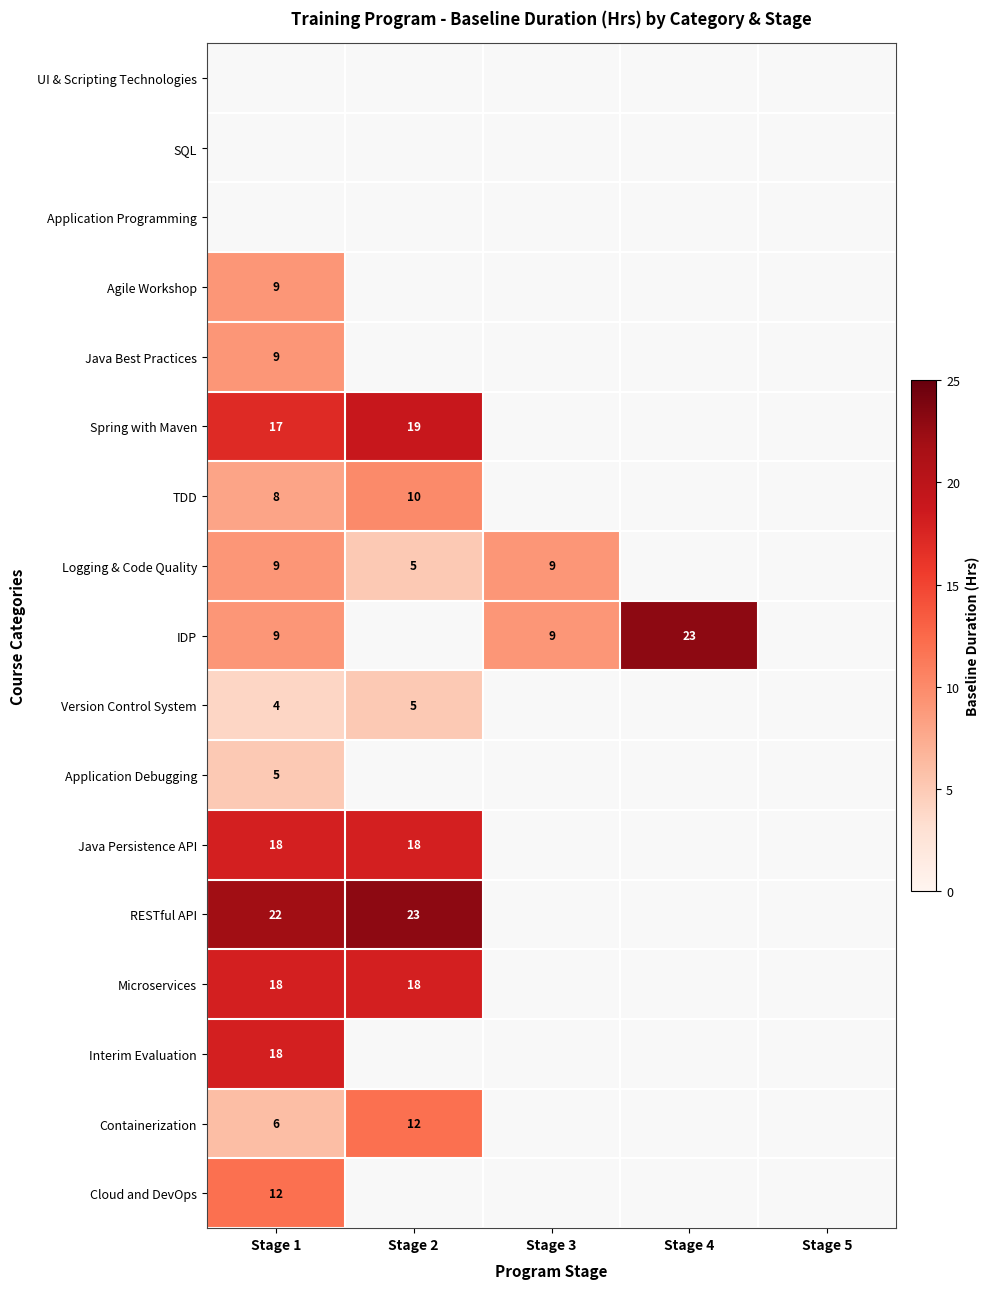

Is it true that TDD equals 16 at Stage 2?

False